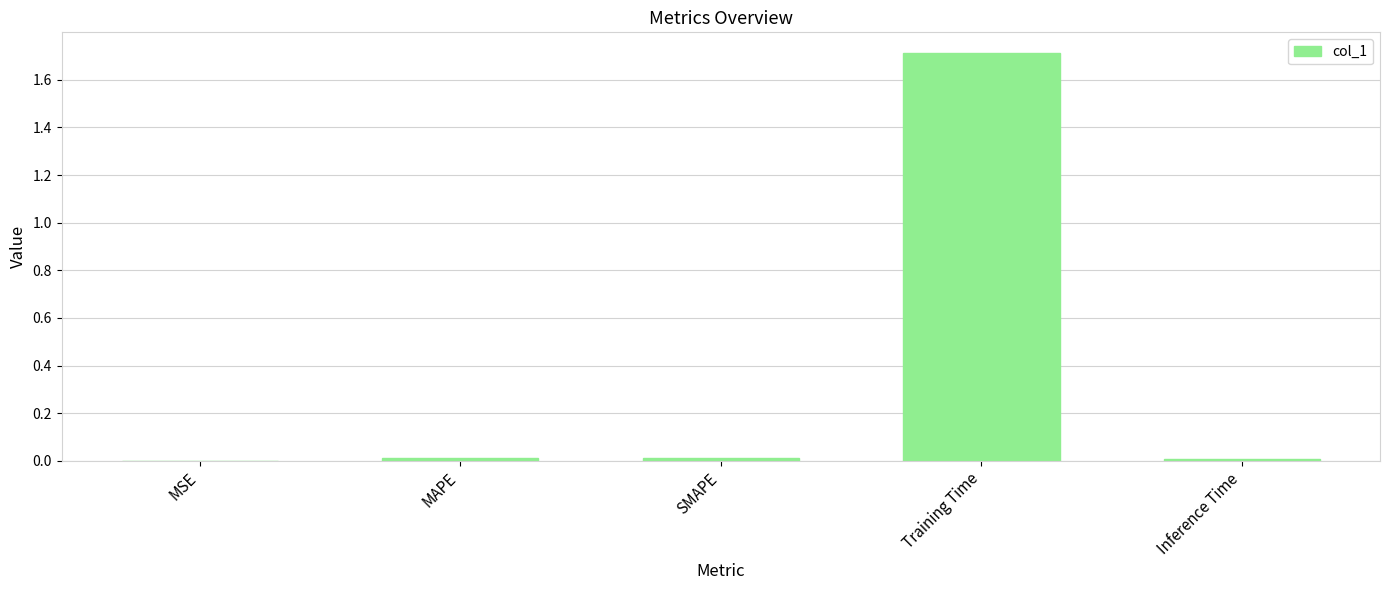

Is it true that the value at Inference Time is 0.0?

True